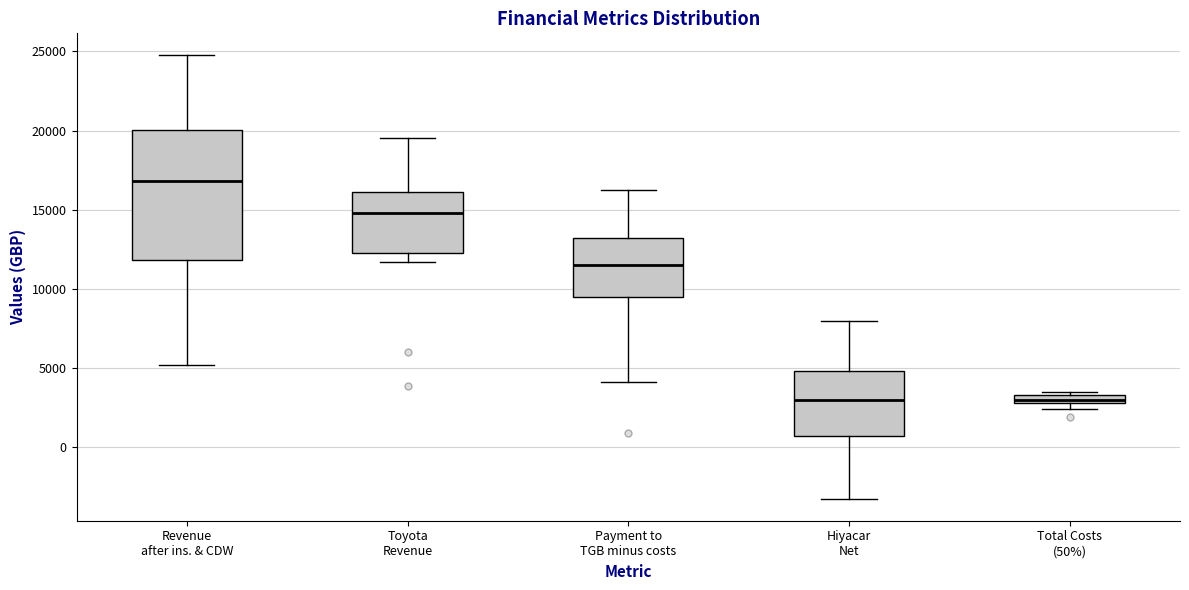

Comparing the boxes themselves (not the whiskers), which one is the tallest?

Revenue after ins. & CDW